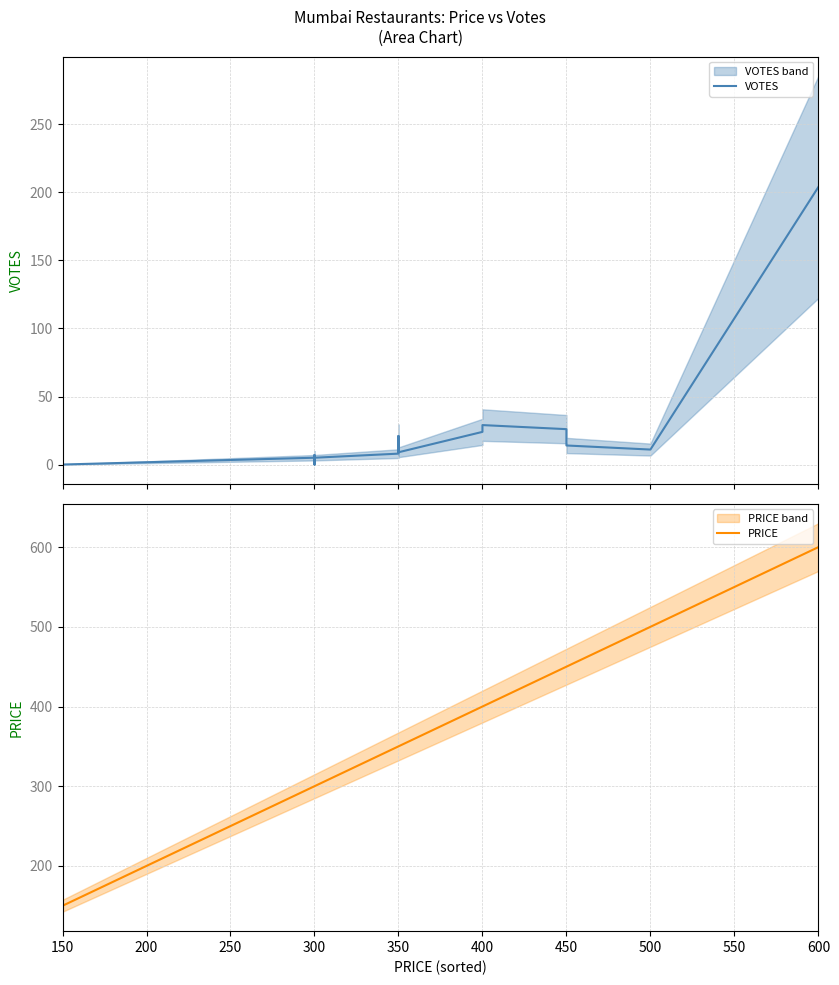

What is the value of the PRICE point at the 11th from the left?

400